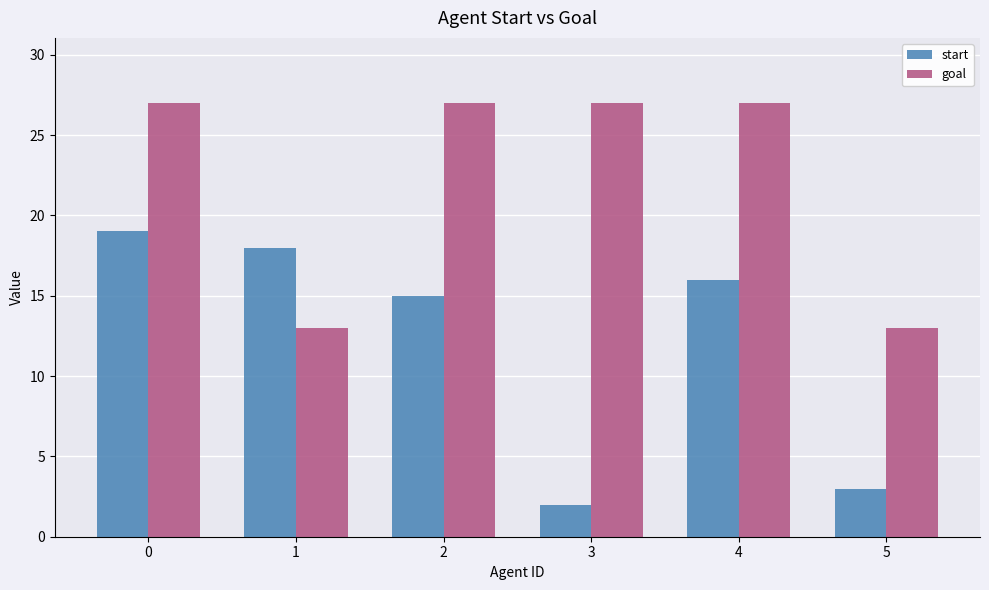

At 0, list the series in order from smallest to largest.

start, goal